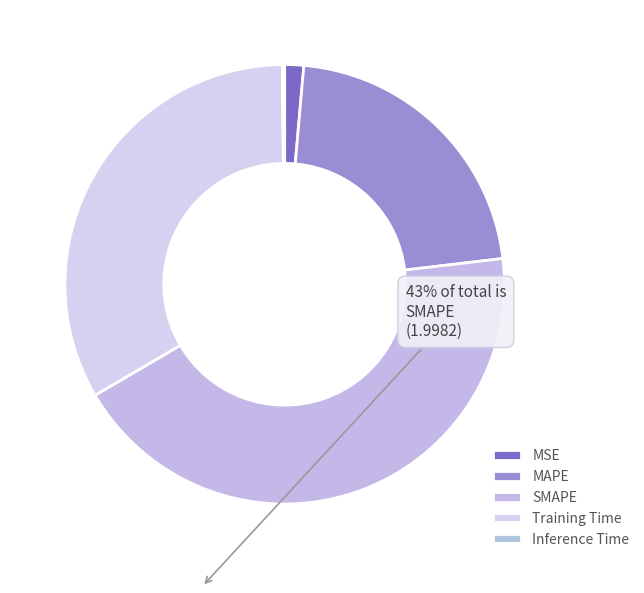

Rank the categories by value from lowest to highest.

Inference Time, MSE, MAPE, Training Time, SMAPE